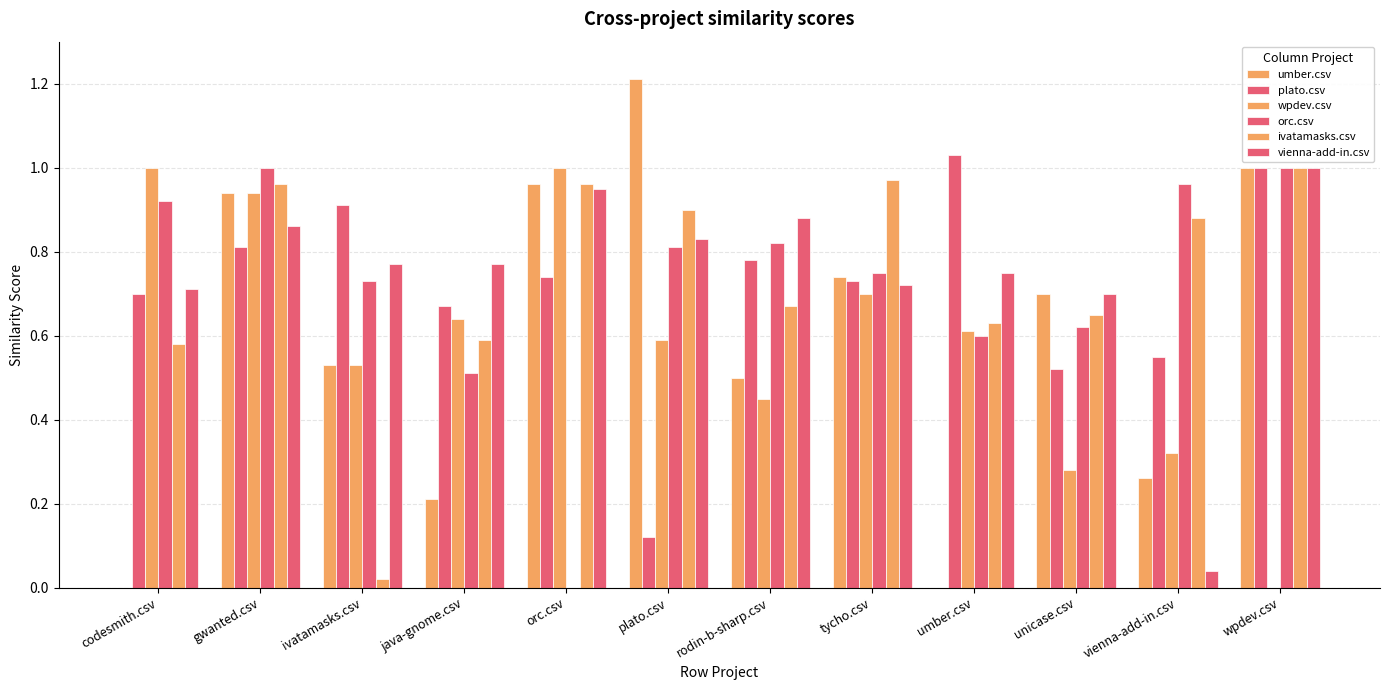

What is the sum of the plato.csv values at umber.csv and unicase.csv?

1.6